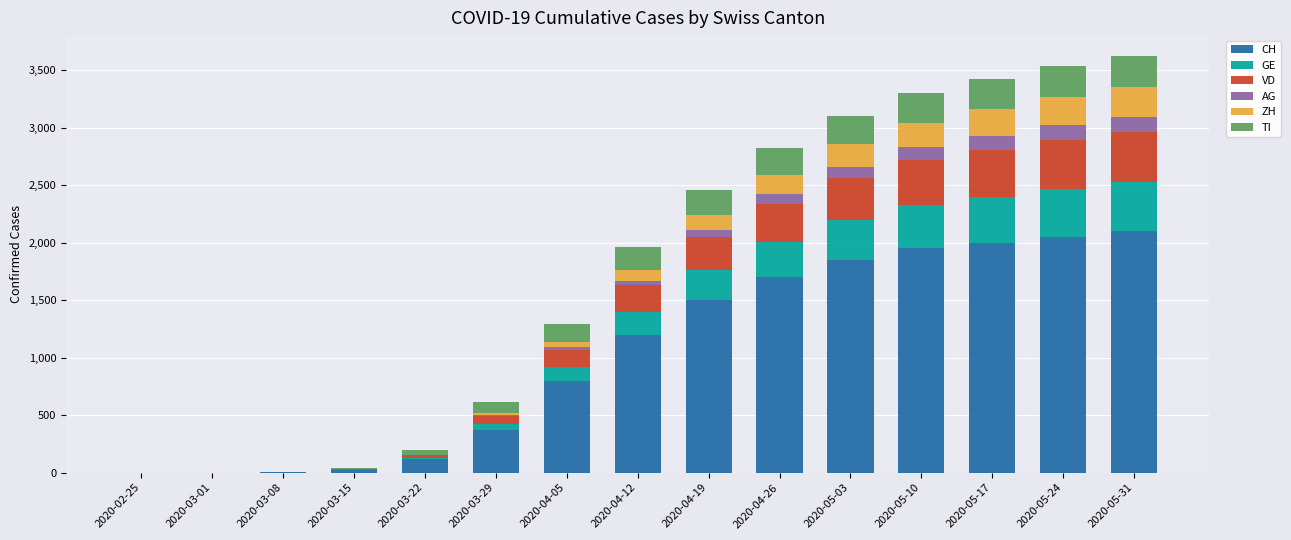

Are the bars horizontal?

No